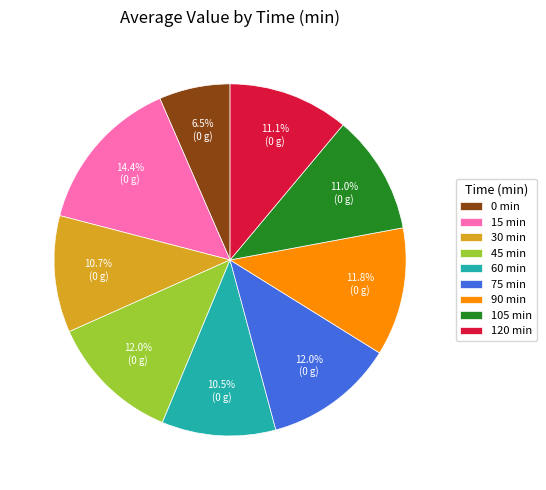

How many segments does this pie chart have?

9